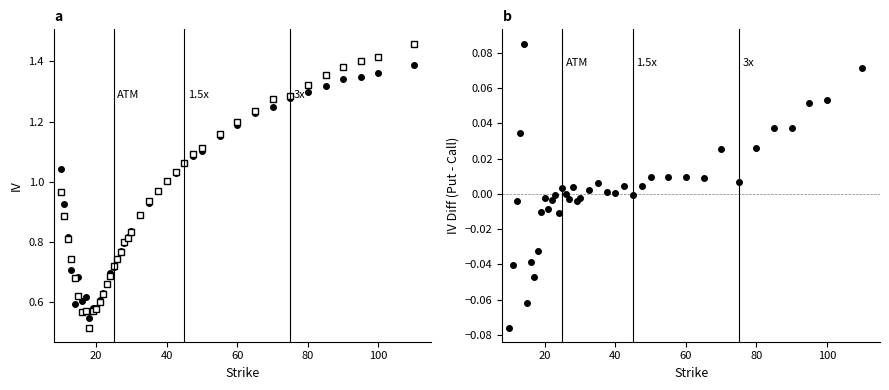

The Put IV series shows 0.4 at 9. True or false?

False